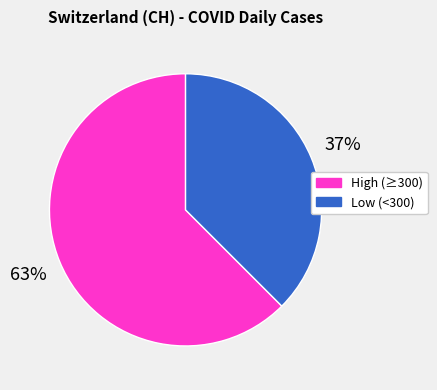

How many segments does this pie chart have?

2